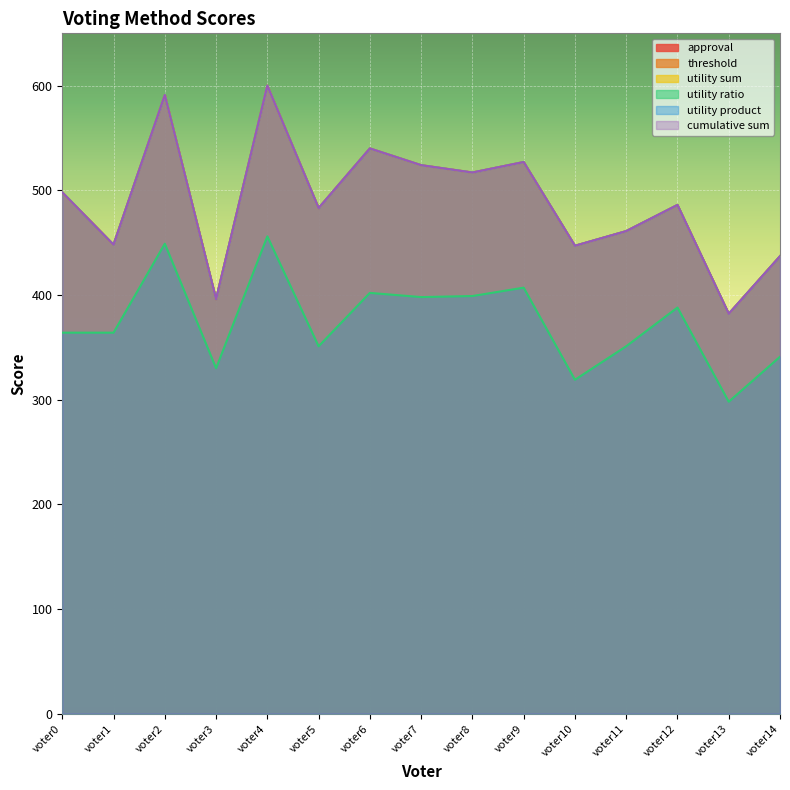

What is the sum of the utility product values at voter10 and voter14?

884